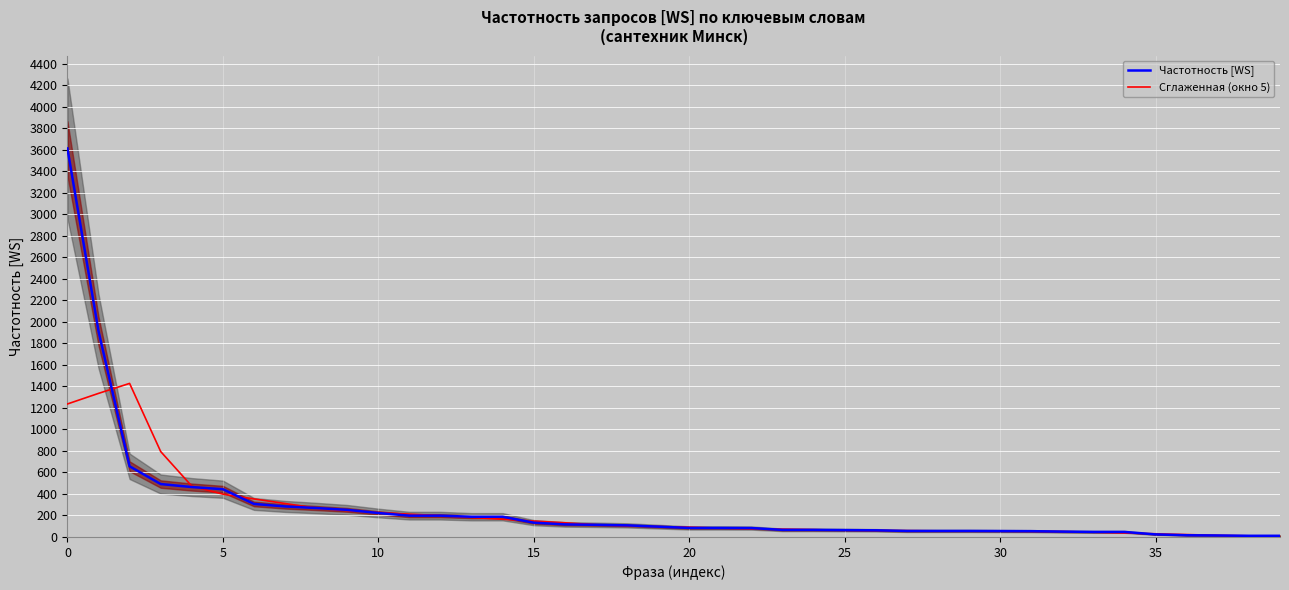

Which series ends up on top after the final intersection of Частотность [WS] and Сглаженная (окно 5)?

Частотность [WS]